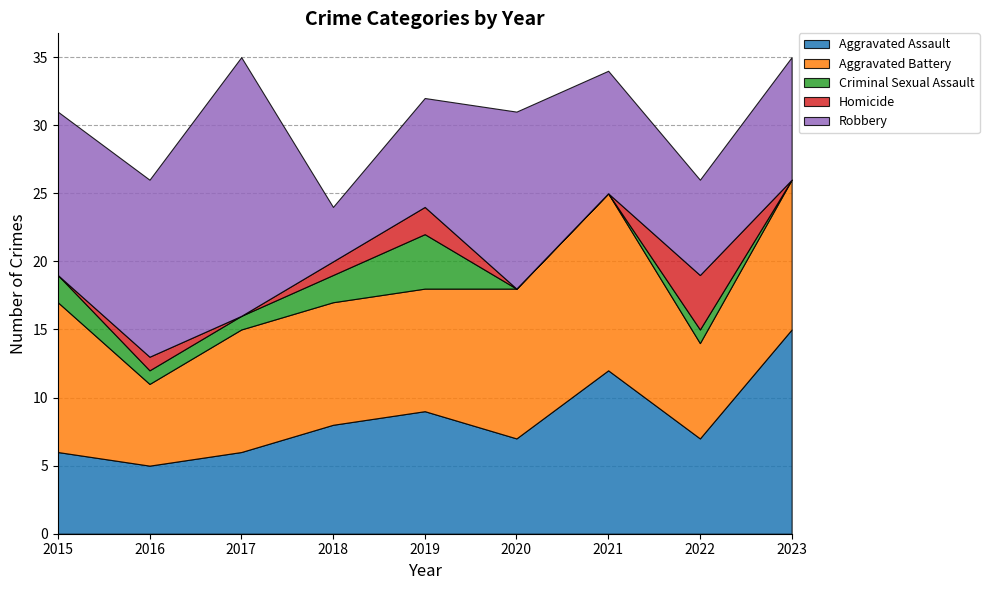

At which label is Criminal Sexual Assault closest to 2?

2015